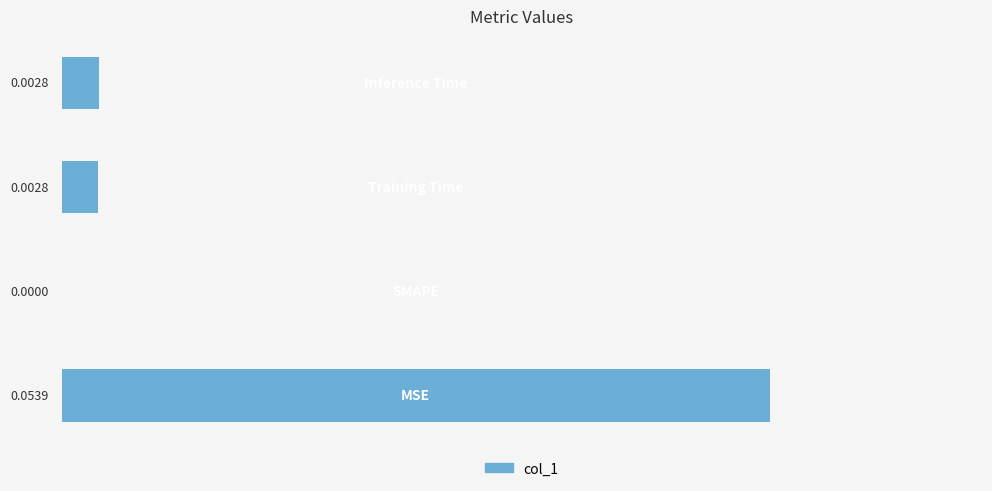

Does the chart contain stacked bars?

No